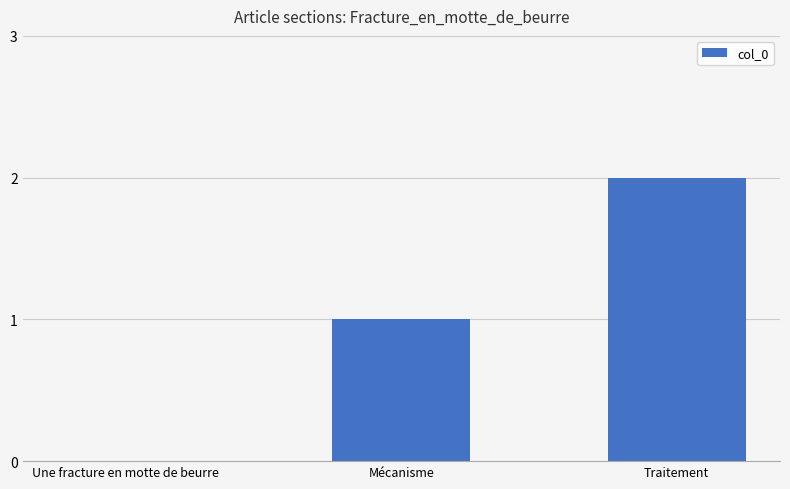

Are the bars grouped side by side (vs. stacked)?

No